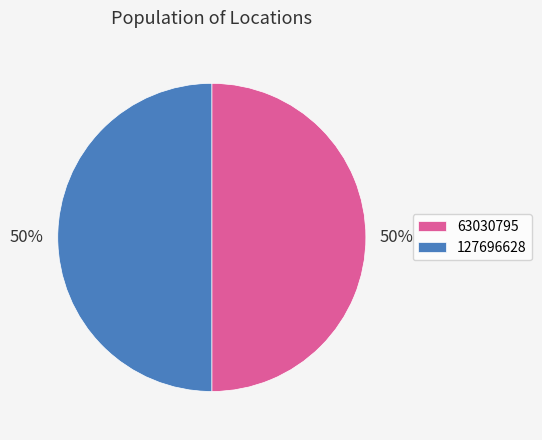

How many segments does this pie chart have?

2